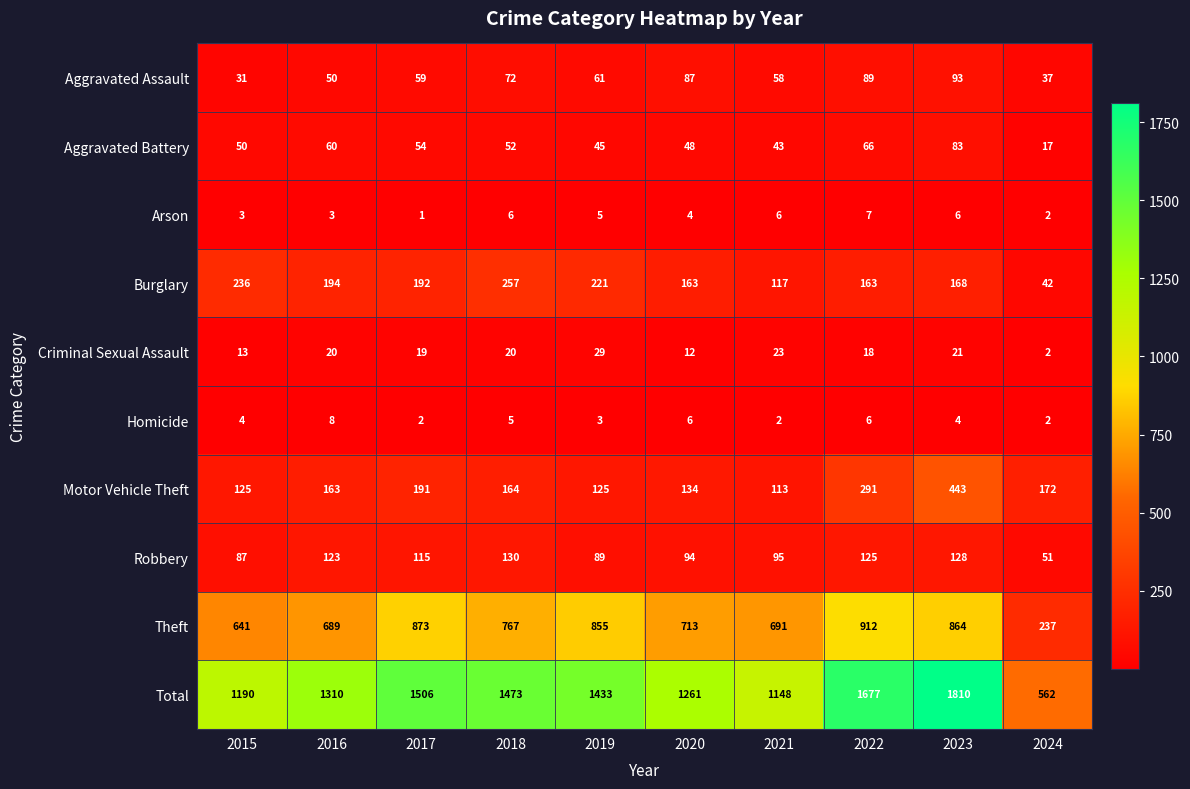

The Homicide series shows 3 at 2019. True or false?

True